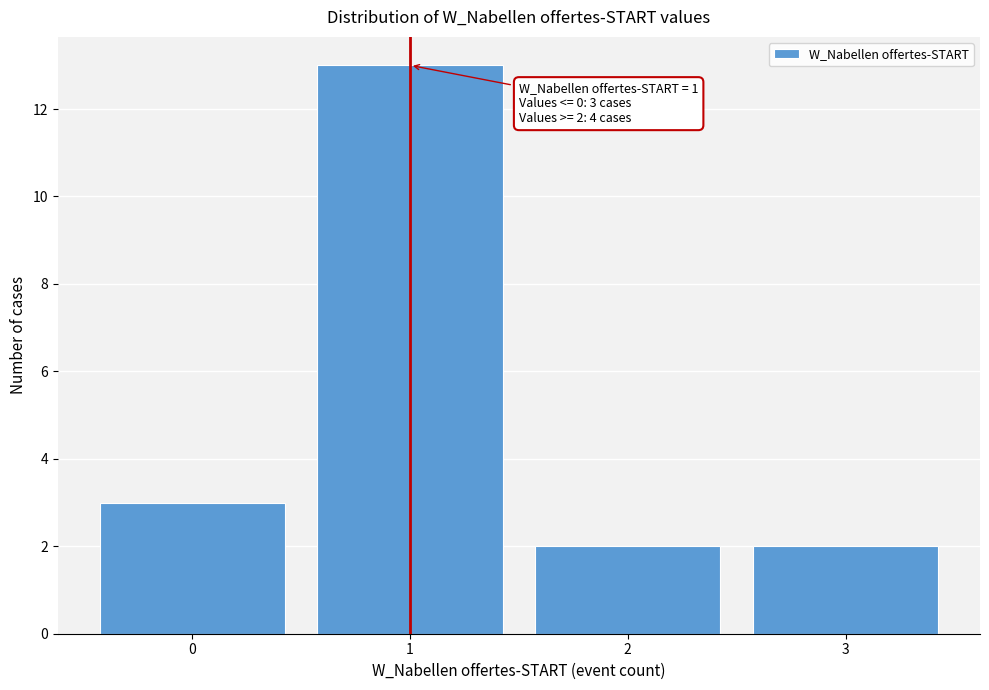

Reading left to right, what are all the values shown in this chart?

3	13	2	2